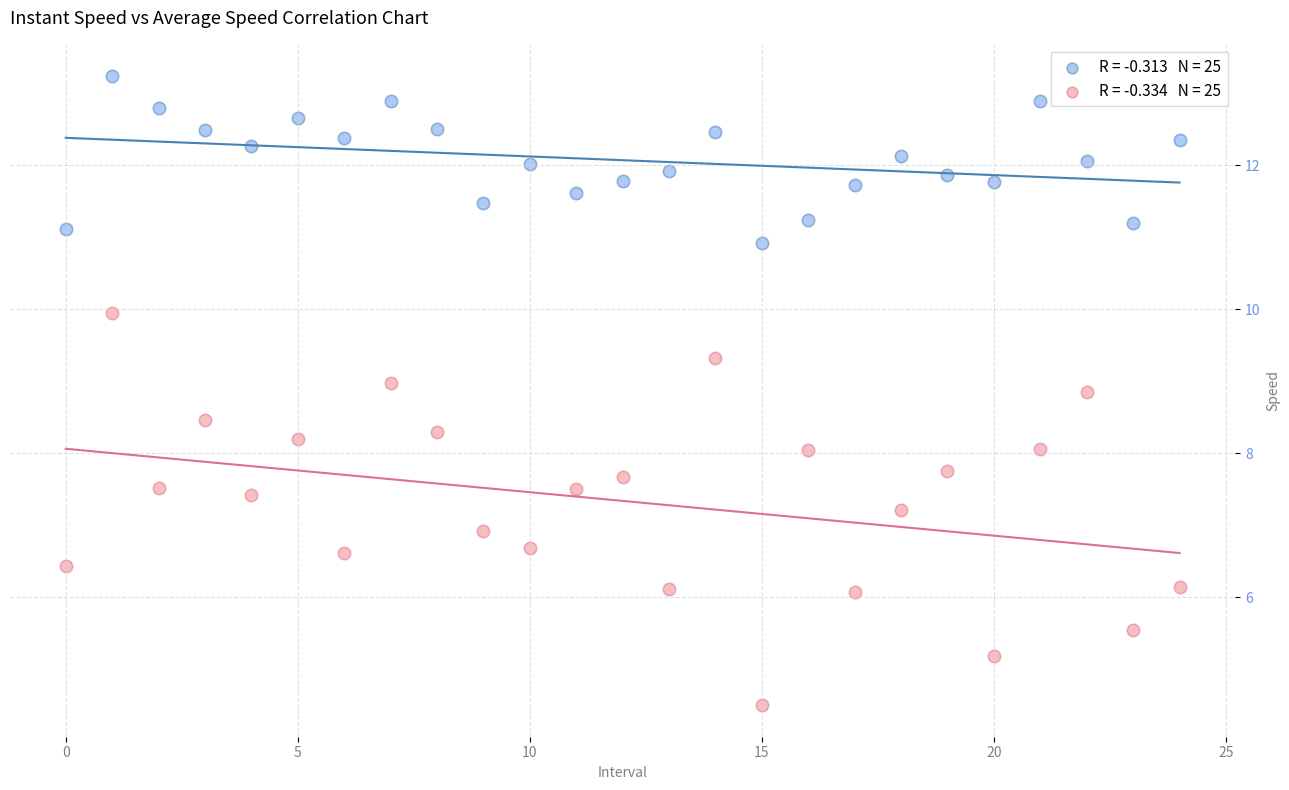

Across all data points, what is the range of Y values (max minus min)?

8.7